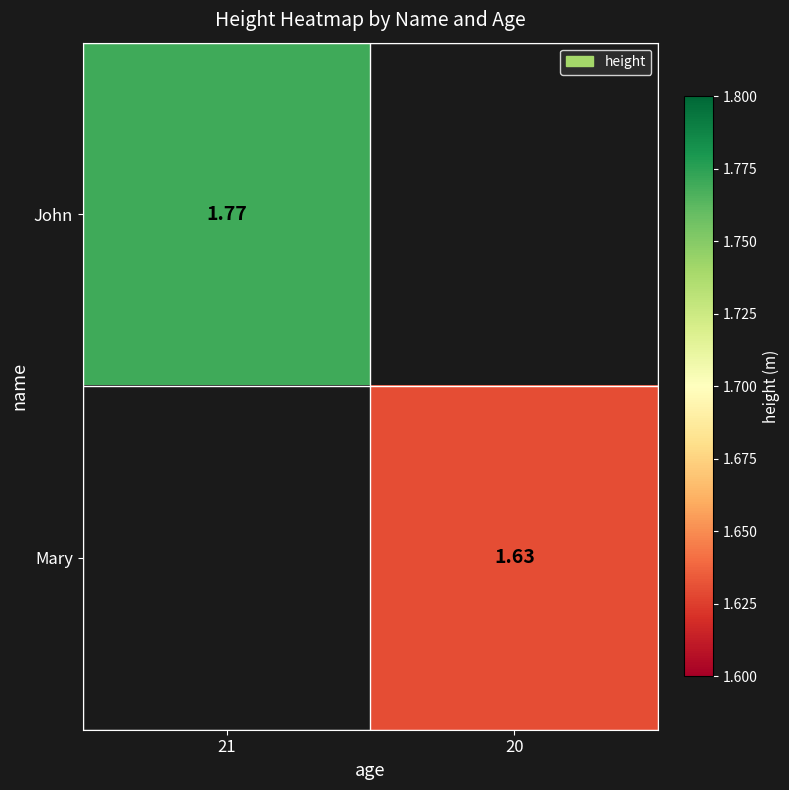

Count the number of categories in the chart.

2